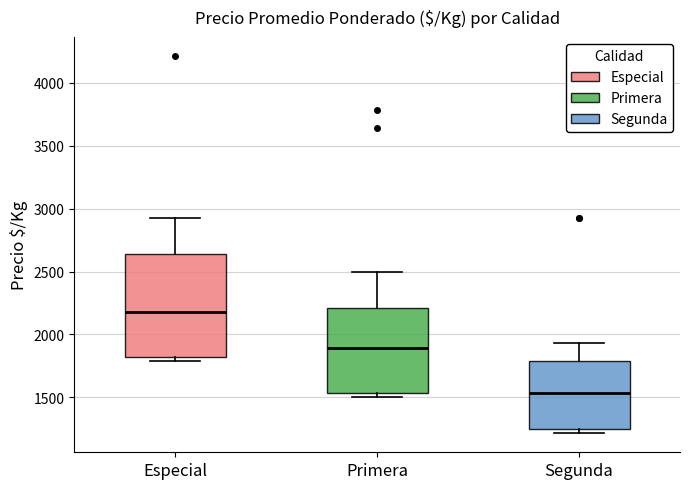

Which box's median line is the highest?

Especial